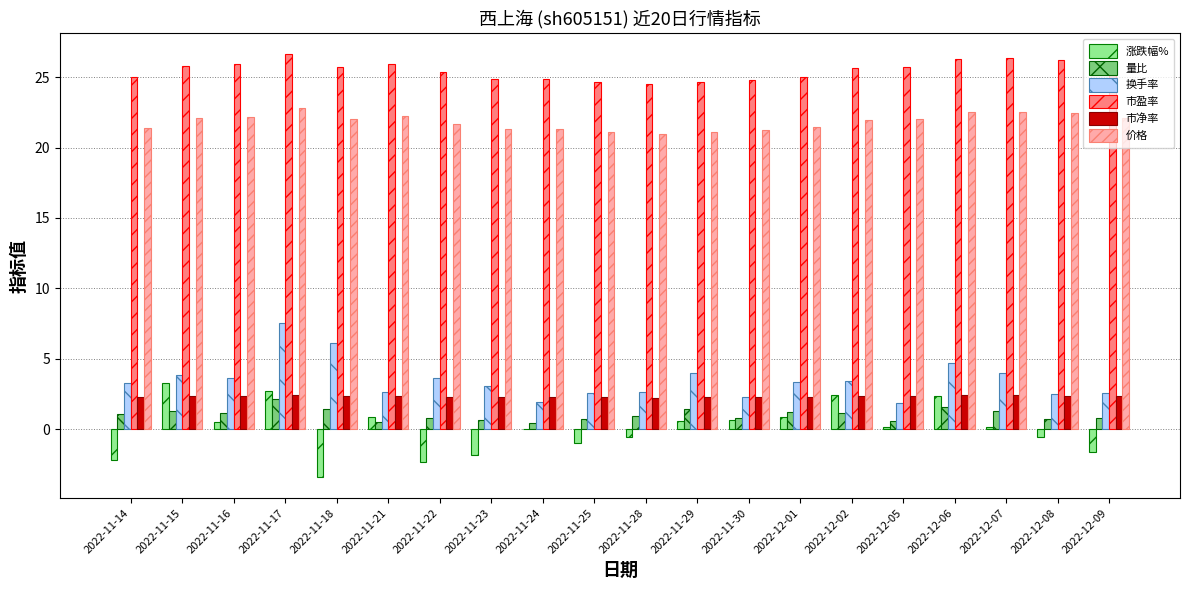

What are all the series names shown in the legend?

涨跌幅%, 量比, 换手率, 市盈率, 市净率, 价格